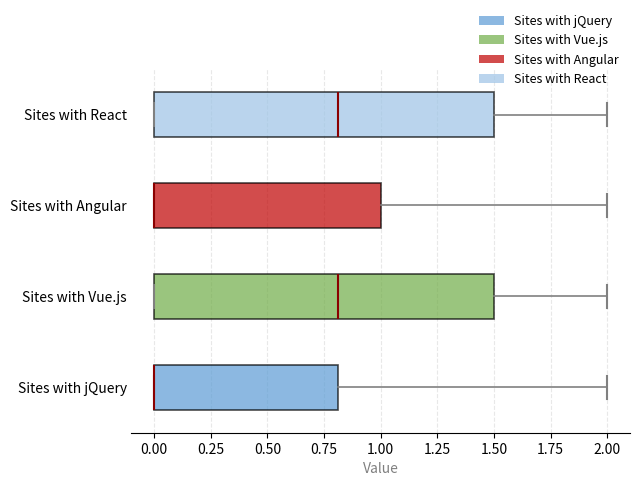

Reading bottom to top, read every box against the x-axis: the position of its median line, the range the box covers, and the ends of its whiskers. The values are not printed on the chart, so give them approximately, as read against the axis.

Sites with jQuery: median 0.0 (drawn on the box's left edge), box 0.0 to 0.8, whiskers 0.0 to 2.0
Sites with Vue.js: median 0.8, box 0.0 to 1.5, whiskers 0.0 to 2.0
Sites with Angular: median 0.0 (drawn on the box's left edge), box 0.0 to 1.0, whiskers 0.0 to 2.0
Sites with React: median 0.8, box 0.0 to 1.5, whiskers 0.0 to 2.0